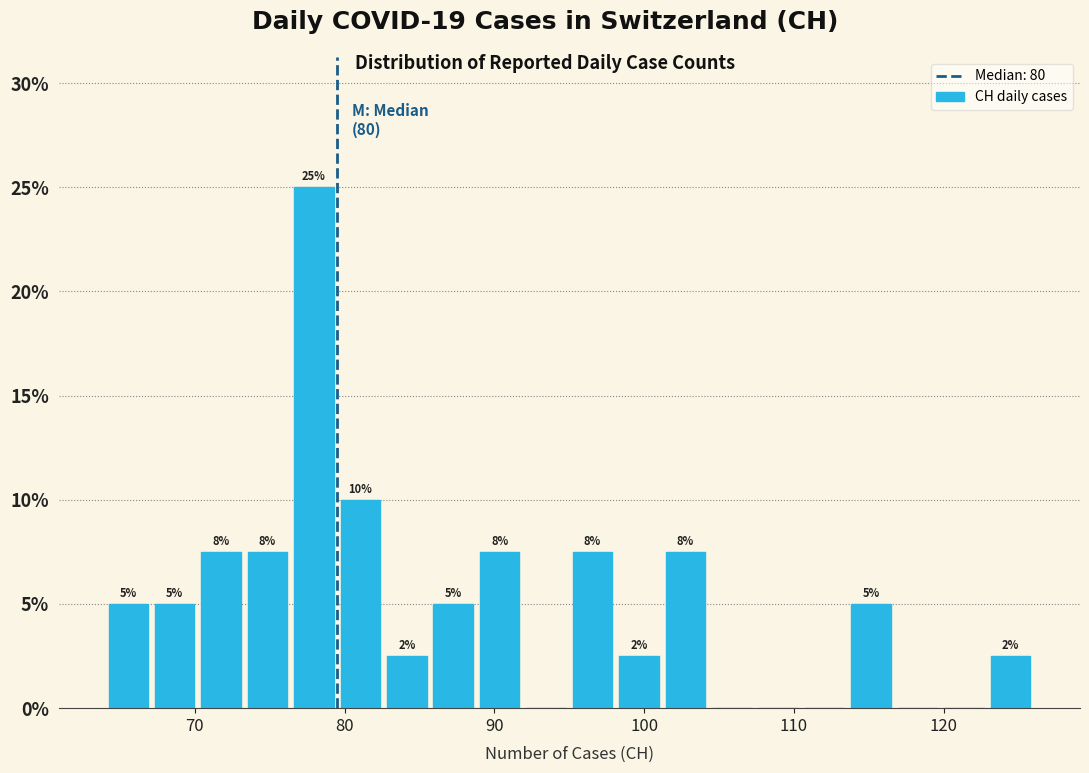

Around what value on the x-axis is the tallest bar? Give the approximate position of its centre, as read against the axis.

78